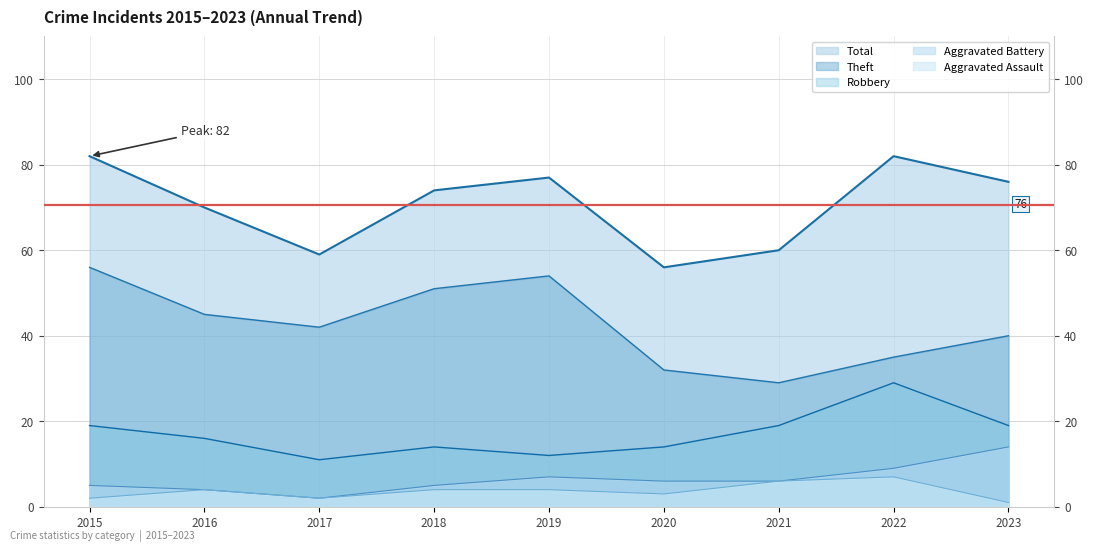

Reading left to right, extract all data points from this chart.

Theft: 56	45	42	51	54	32	29	35	40
Robbery: 19	16	11	14	12	14	19	29	19
Aggravated Battery: 5	4	2	5	7	6	6	9	14
Aggravated Assault: 2	4	2	4	4	3	6	7	1
Total: 82	70	59	74	77	56	60	82	76